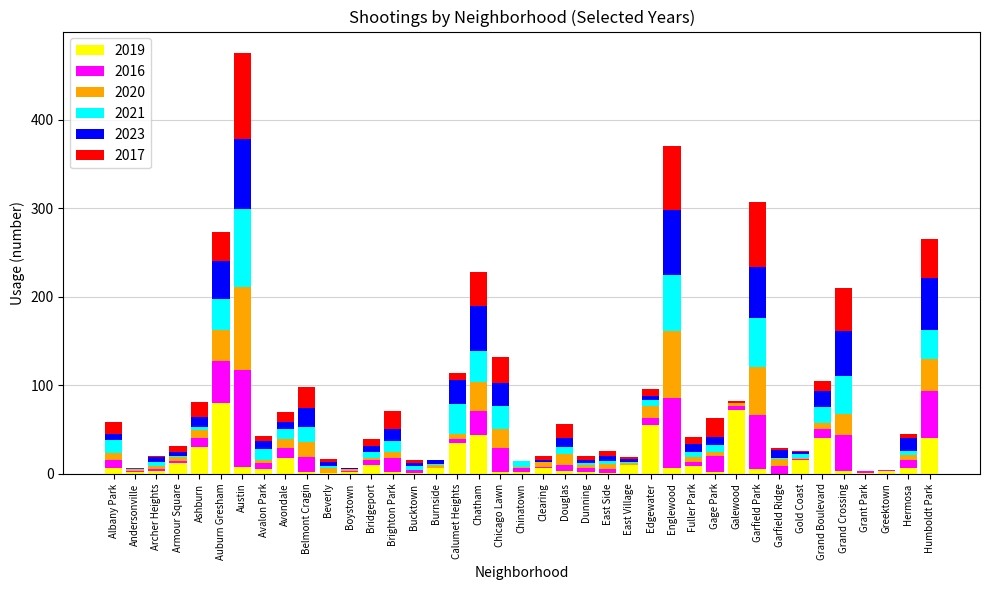

At which category is the sum across all series the highest?

Austin